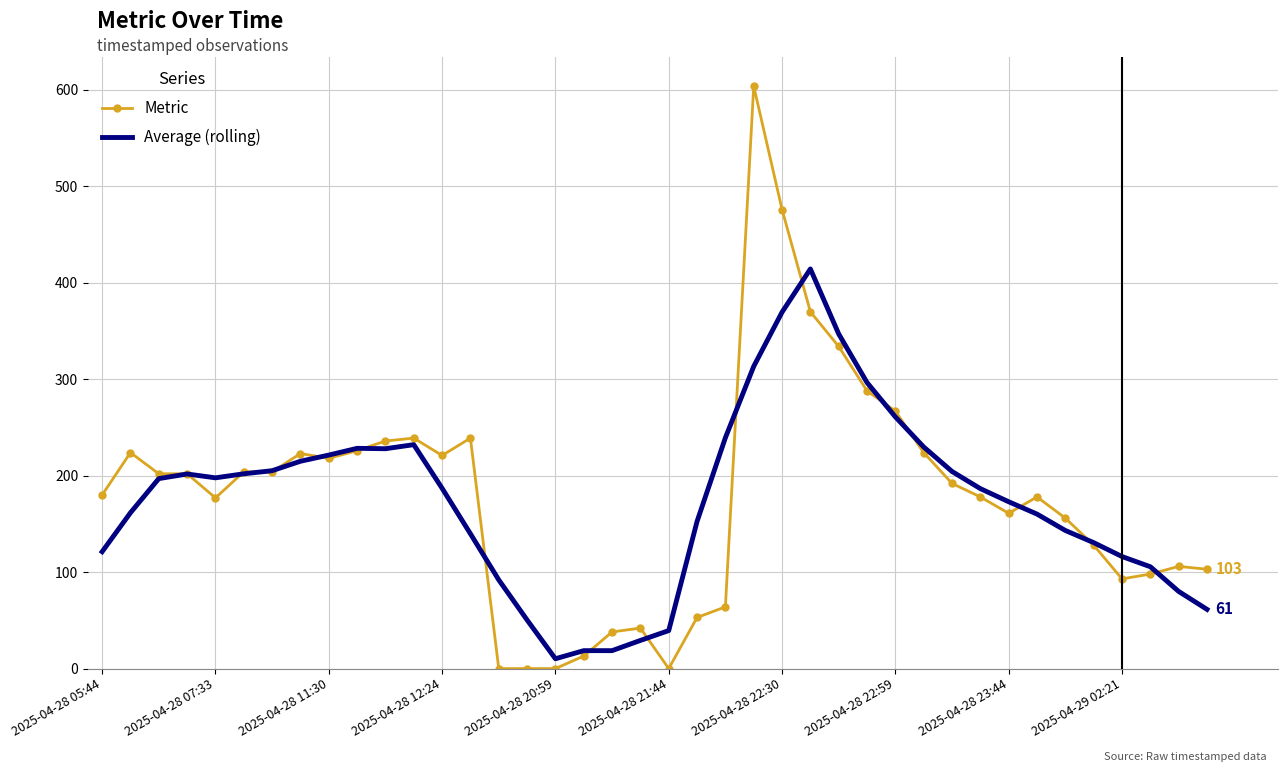

What is the sum of all Metric values?

7161.0